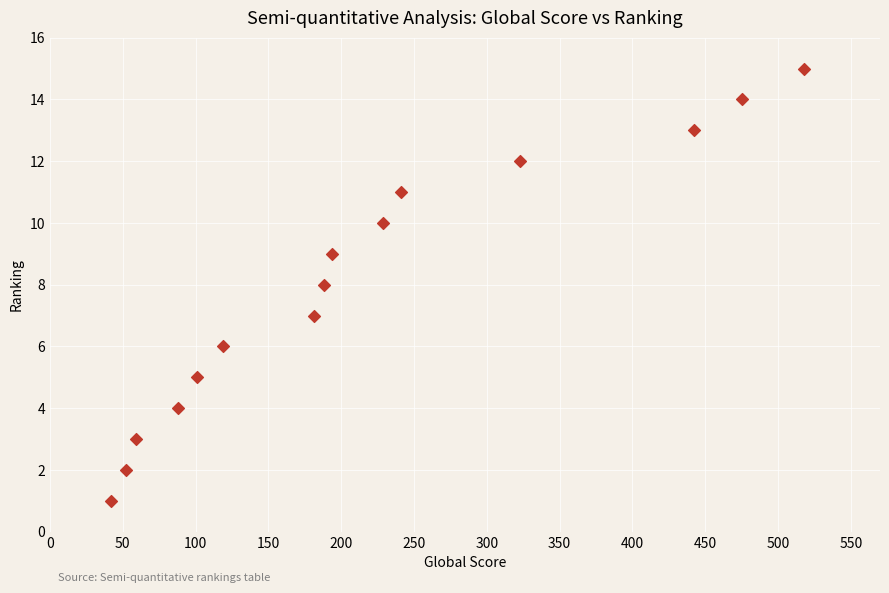

What is the range of Y values (max minus min)?

14